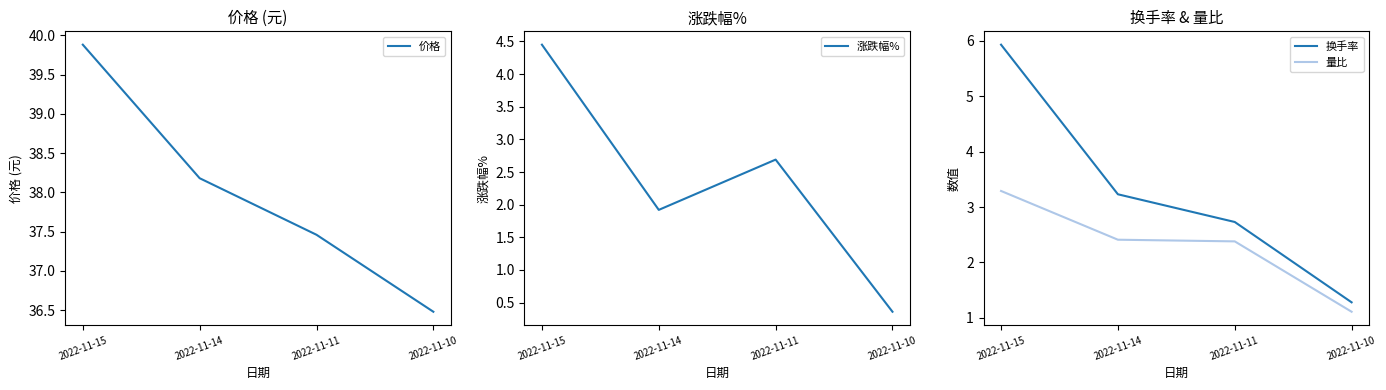

What is the total value across all series at 2022-11-11?

45.3